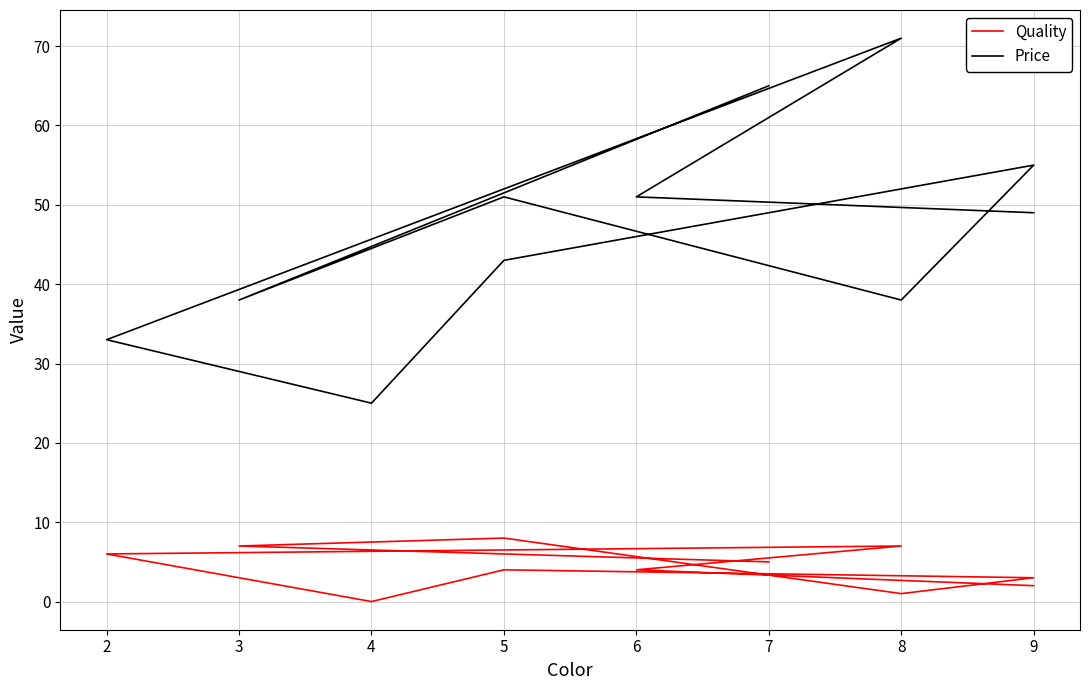

How many distinct data groups are displayed?

2